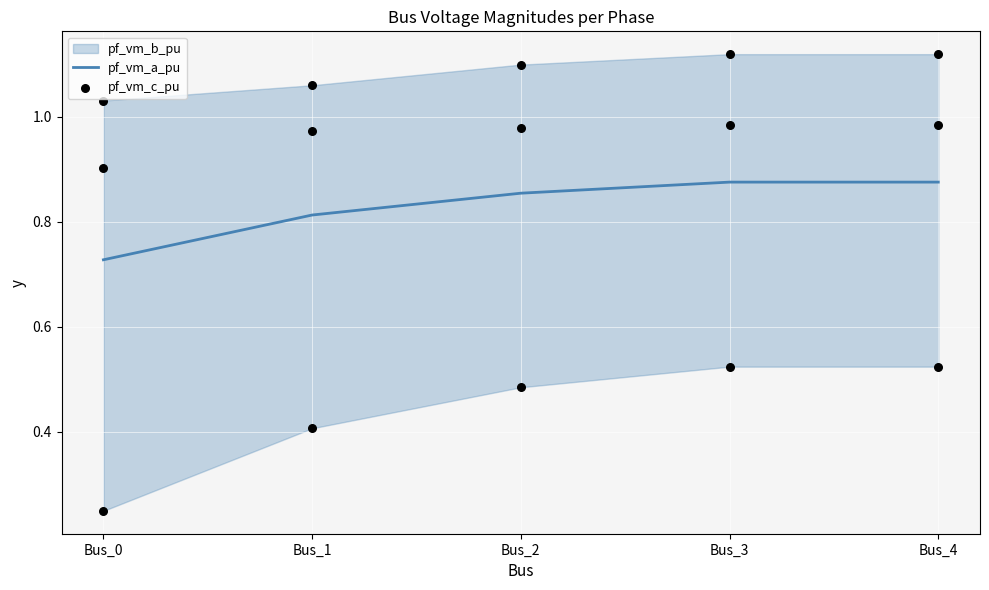

Which series has the largest total across all categories?

pf_vm_c_pu